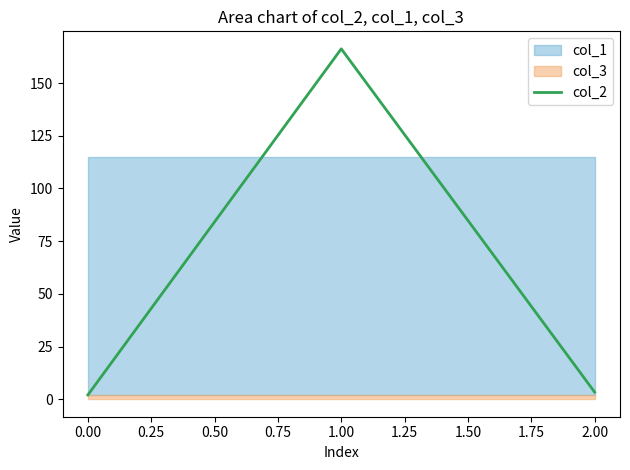

What is the greatest value displayed?

166.2